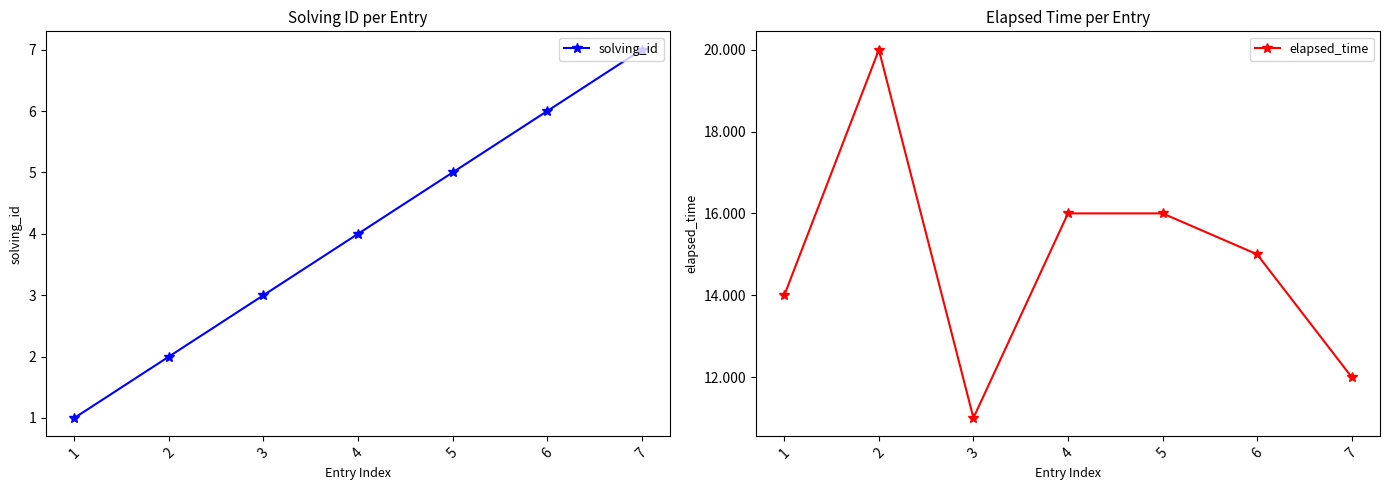

What is the value of the elapsed_time point at the 2nd from the left?

20000